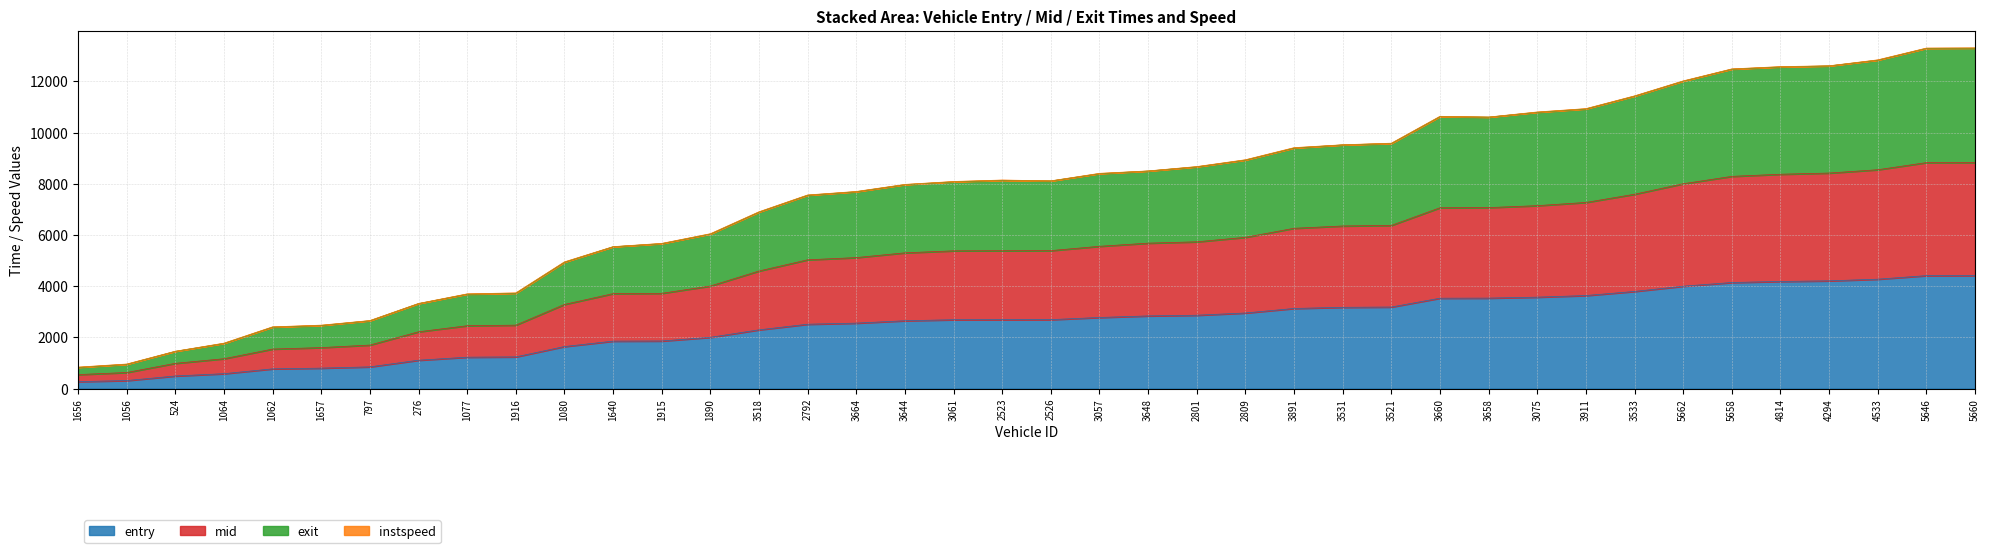

The entry series shows 3173.9 at 3531. True or false?

True